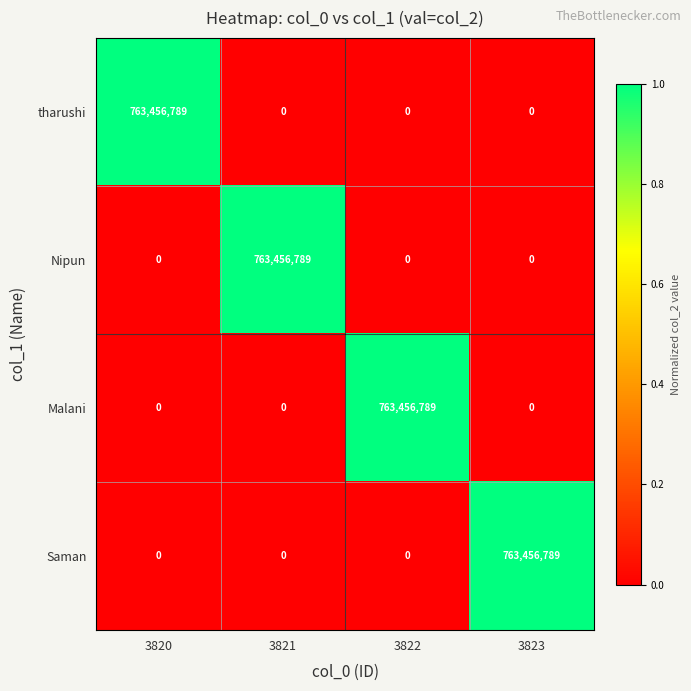

The value of tharushi at 3821 is 0. True or false?

True